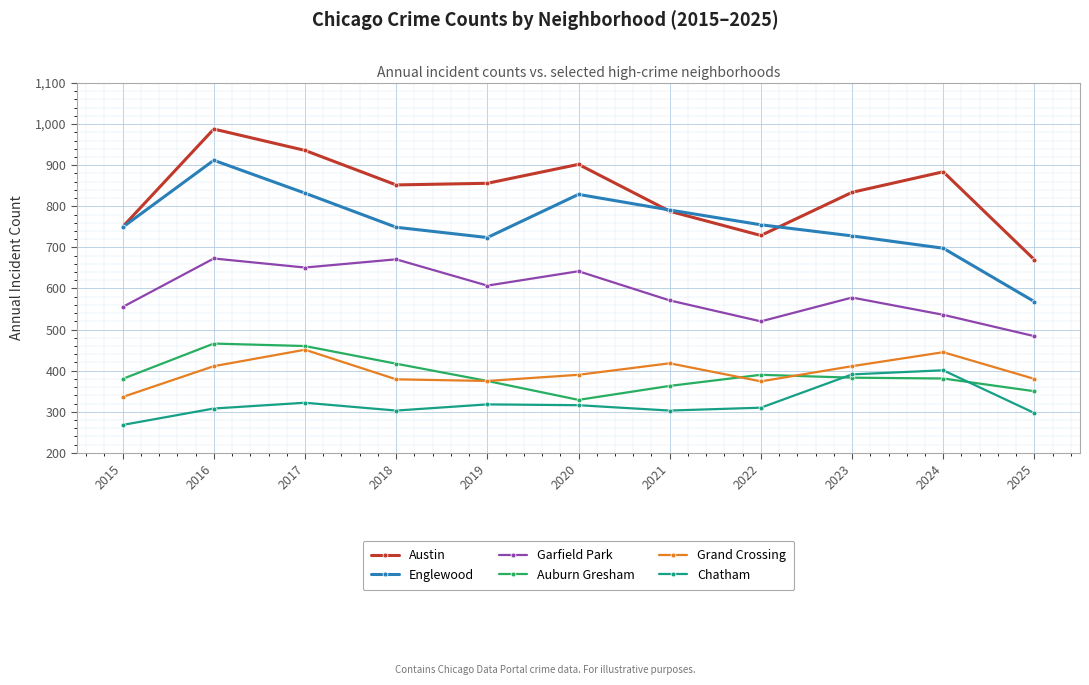

What is the spread (max minus min) of values at 2015?

482